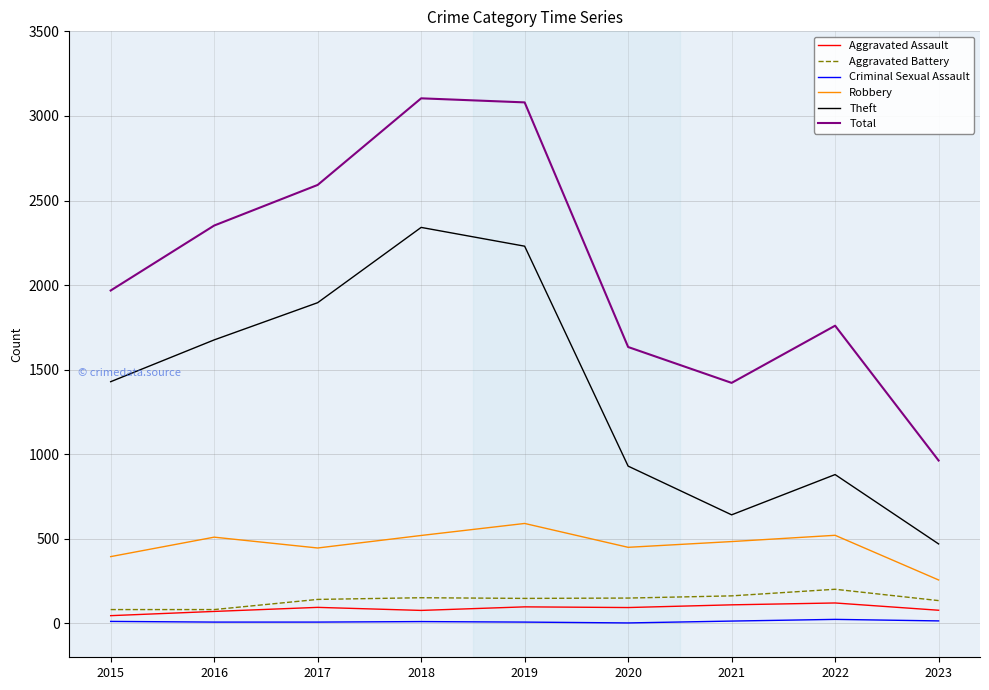

How many distinct data groups are displayed?

6